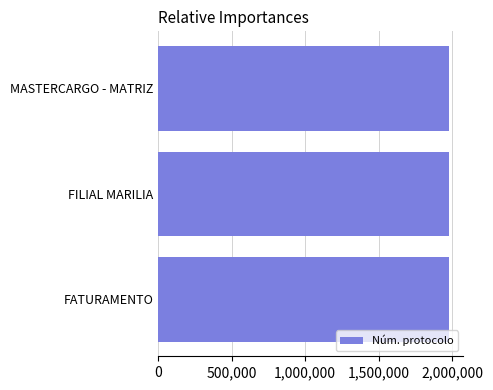

What is the smallest value displayed?

1977740